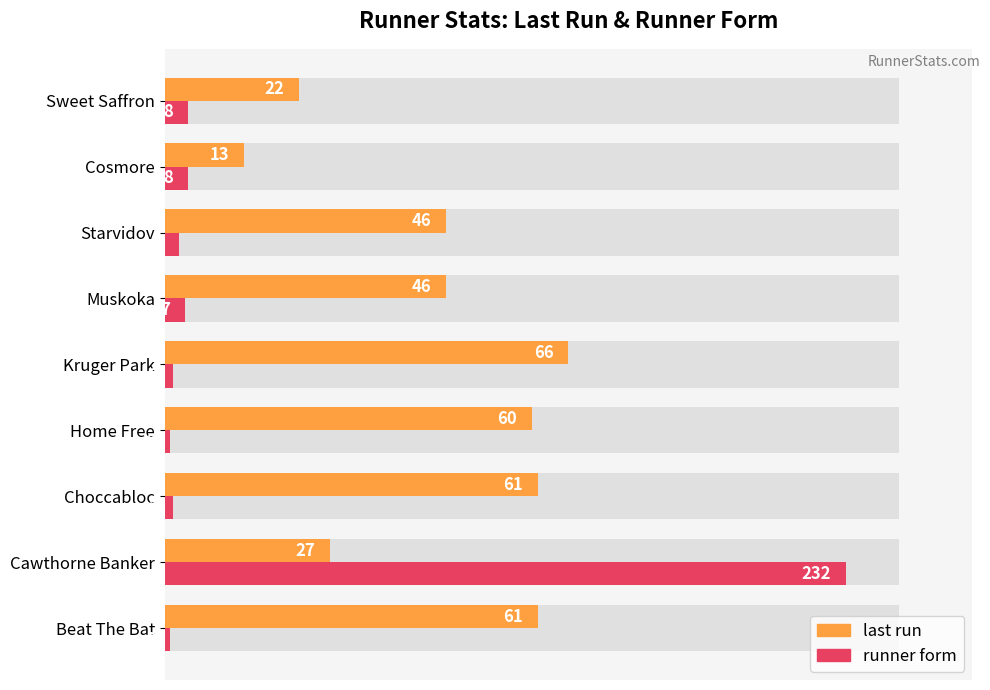

Which has a higher value, Kruger Park or Choccabloc?

Kruger Park